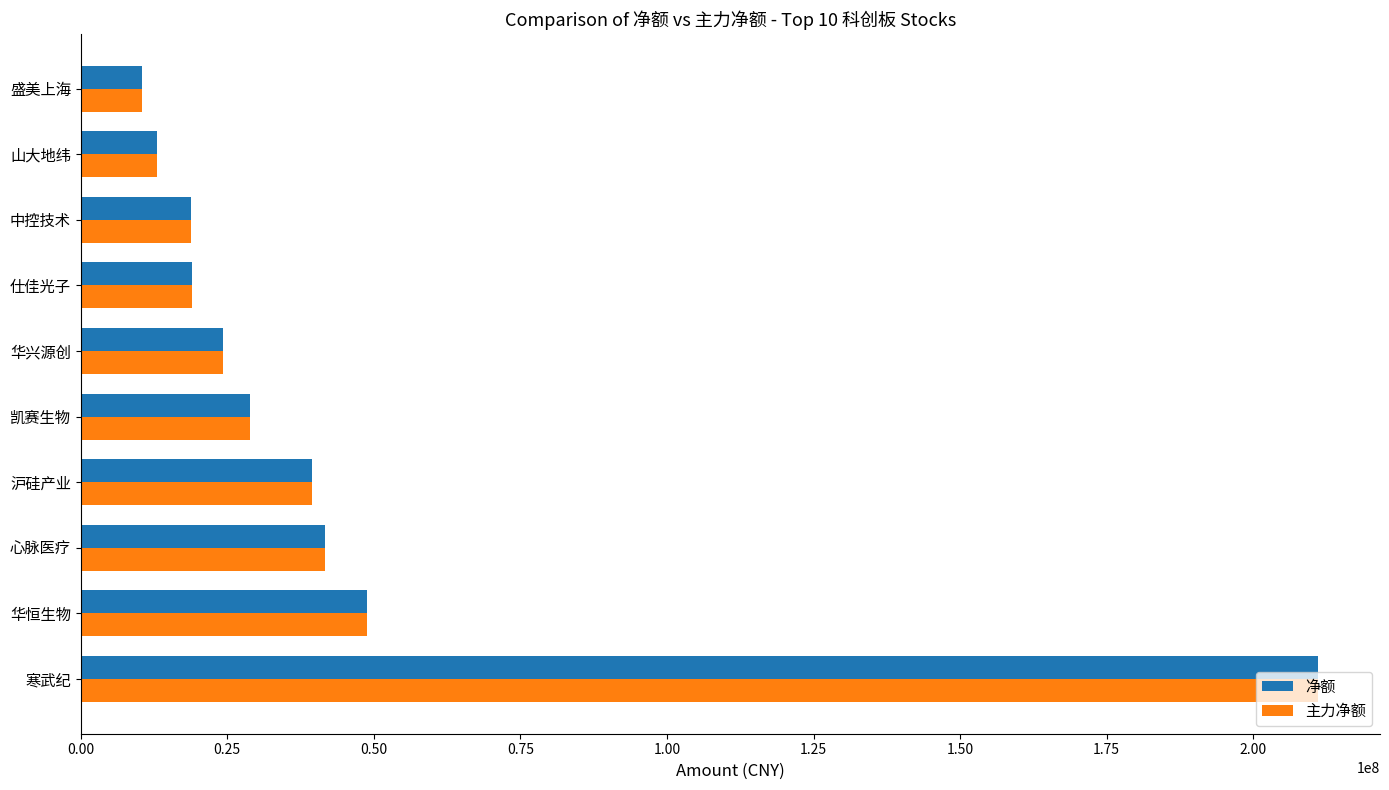

At which label is 主力净额 closest to 110720973?

华恒生物